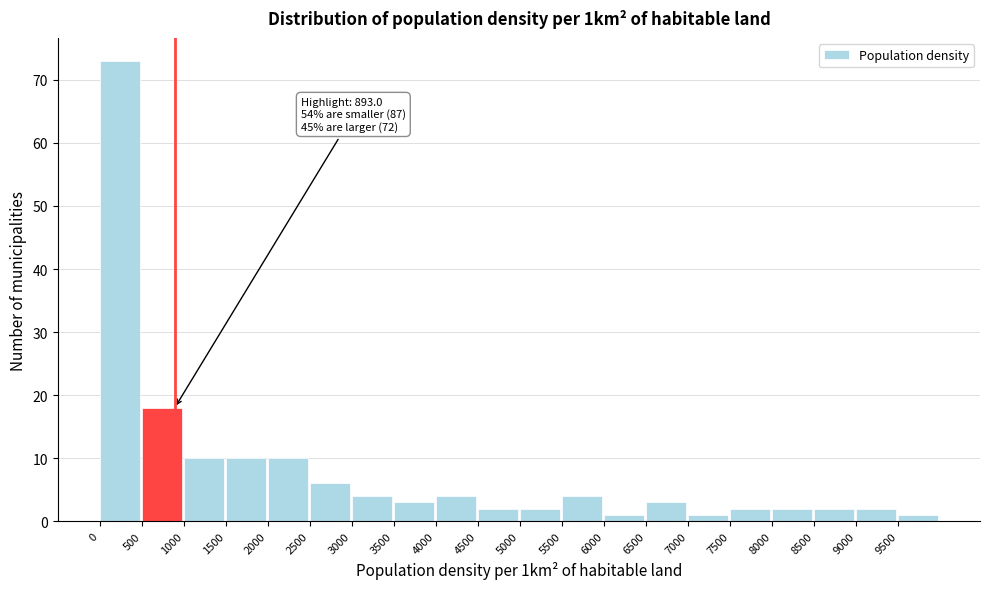

Which range on the x-axis has the tallest bar?

0 to 500